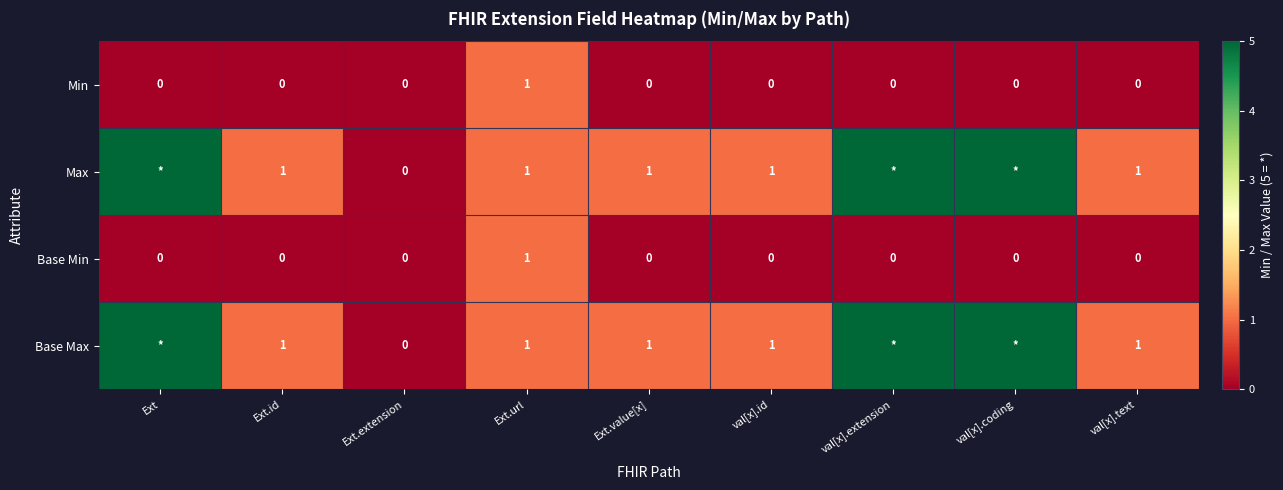

Is the value of Max at Ext.id greater than the value of Min at val[x].extension?

Yes